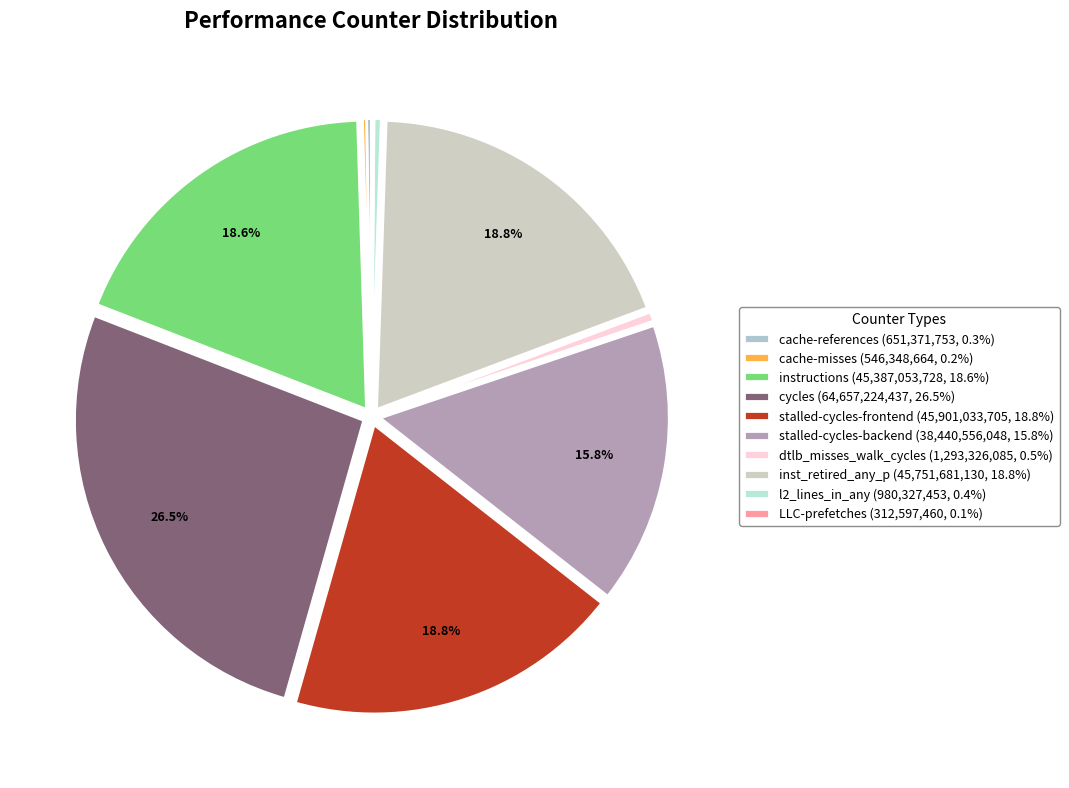

Is cache-references the majority of the pie?

No